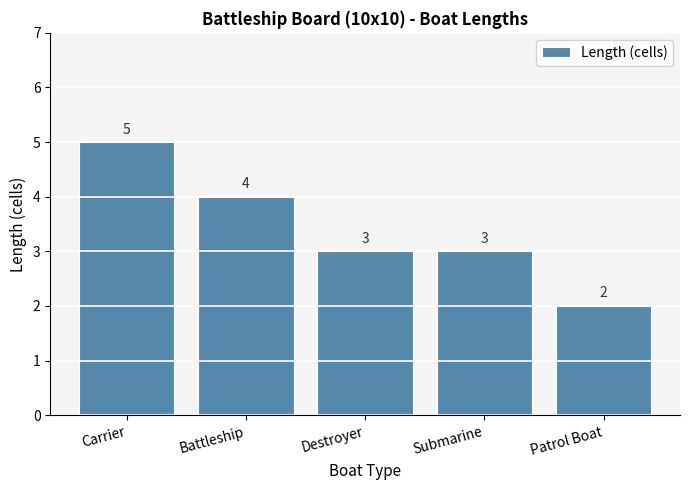

Between Carrier and Submarine, which is larger?

Carrier